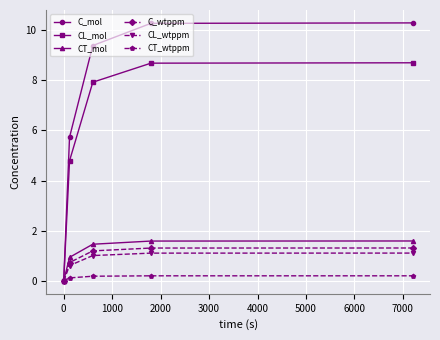

How many lines are shown in the chart?

6